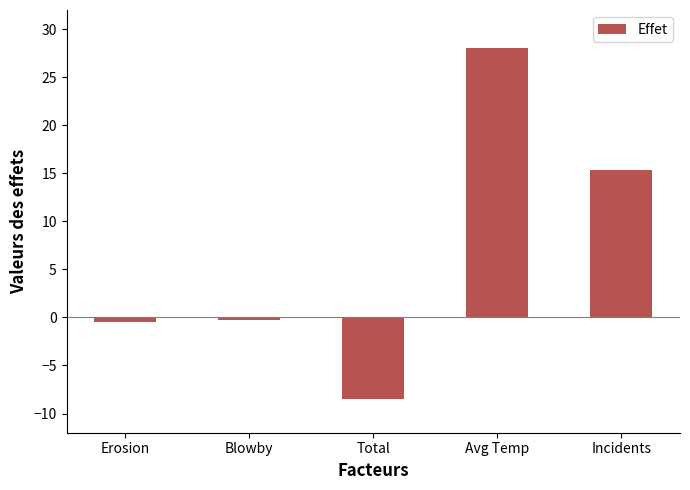

What is the maximum value shown in the chart?

28.0